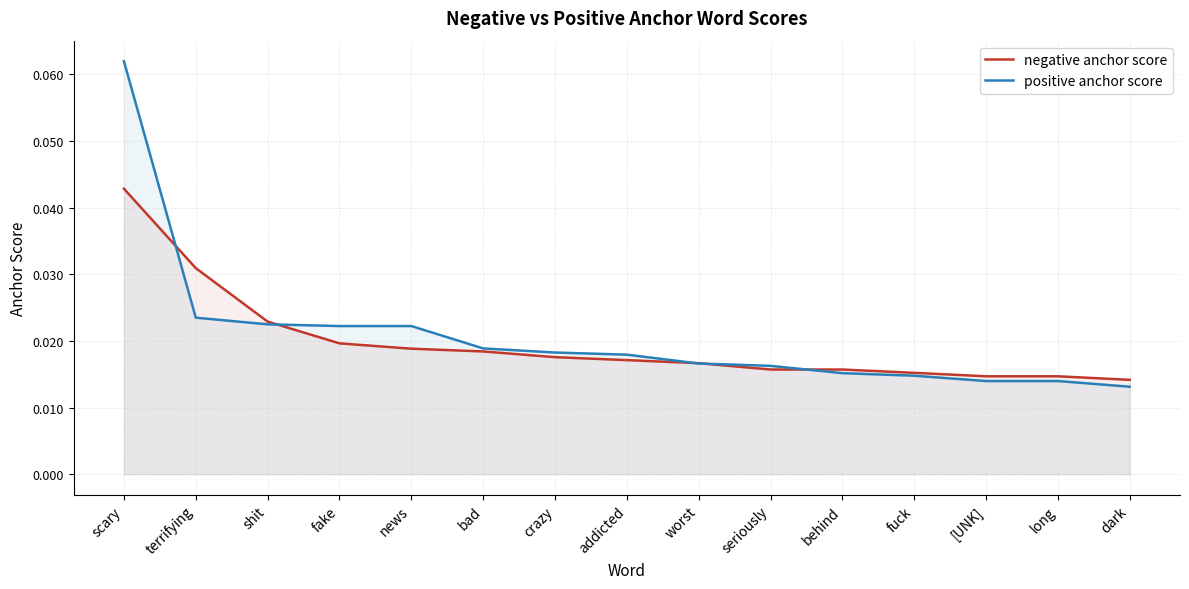

Is it true that positive anchor score equals 0.0 at shit?

True